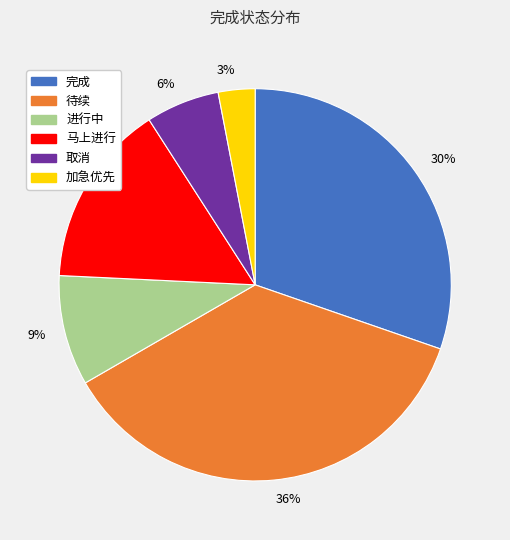

To the nearest percent, what percentage of the pie is 取消?

6%